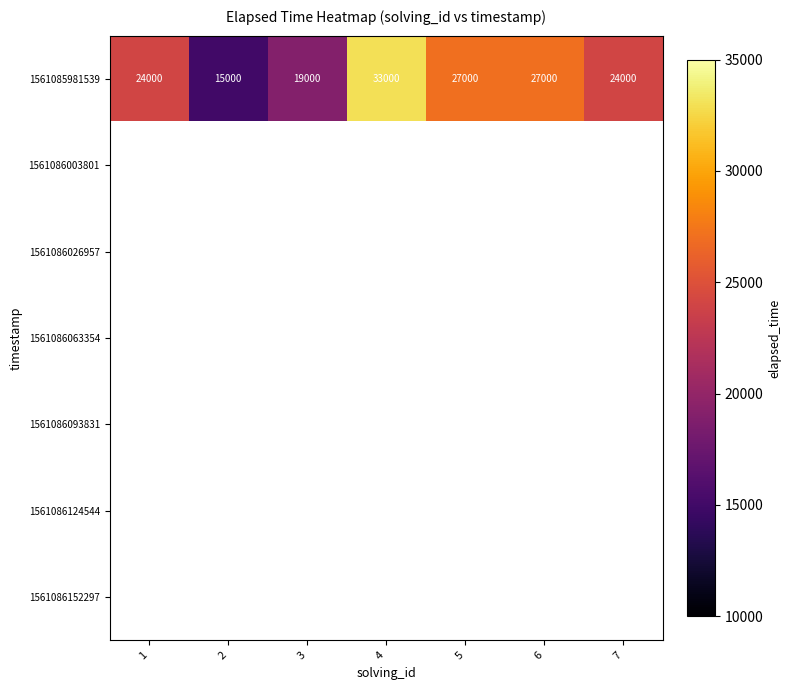

What is the approximate value of 1561085981539 at 2, to the nearest 10?

15000